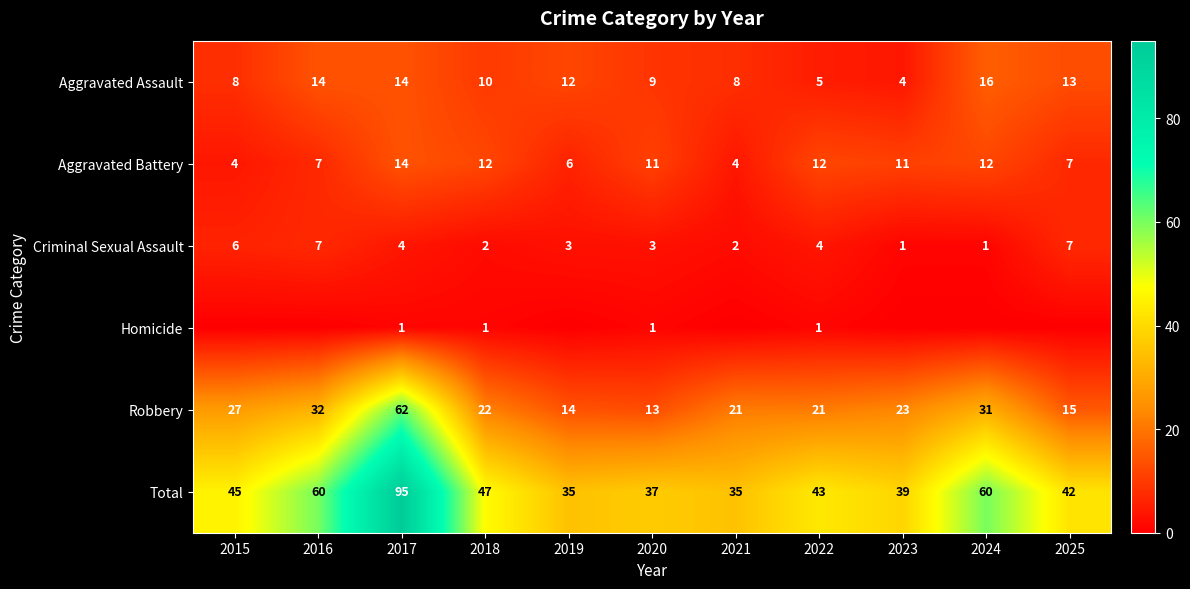

At which category is the sum across all series the highest?

2017